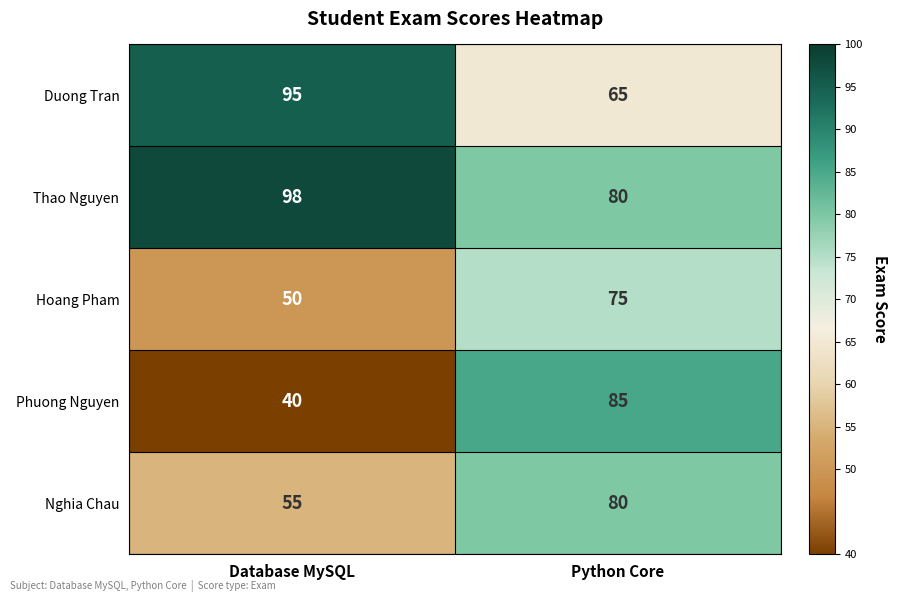

Rank the categories by Nghia Chau value from highest to lowest.

Python Core, Database MySQL